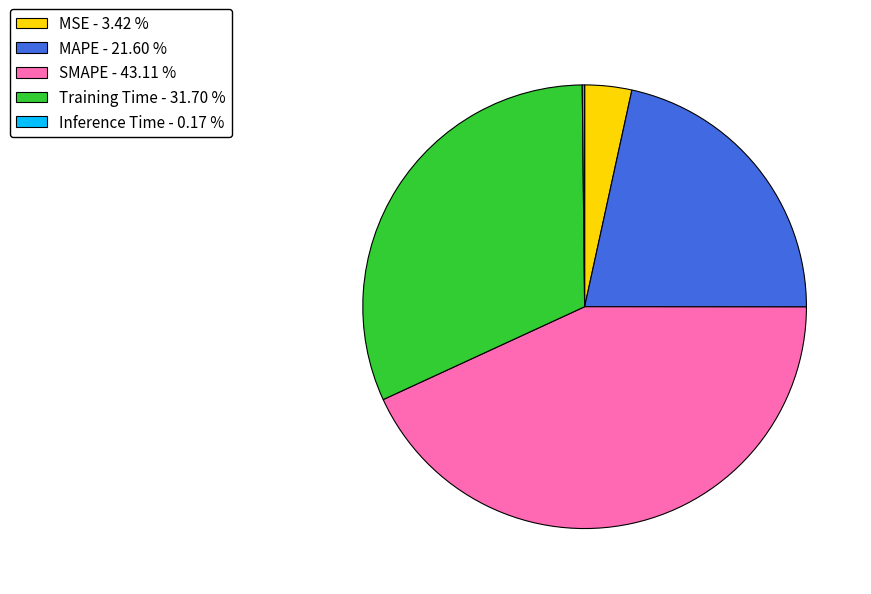

What is the ratio of the value at MAPE - 21.60 % to the value at Training Time - 31.70 %?

0.7